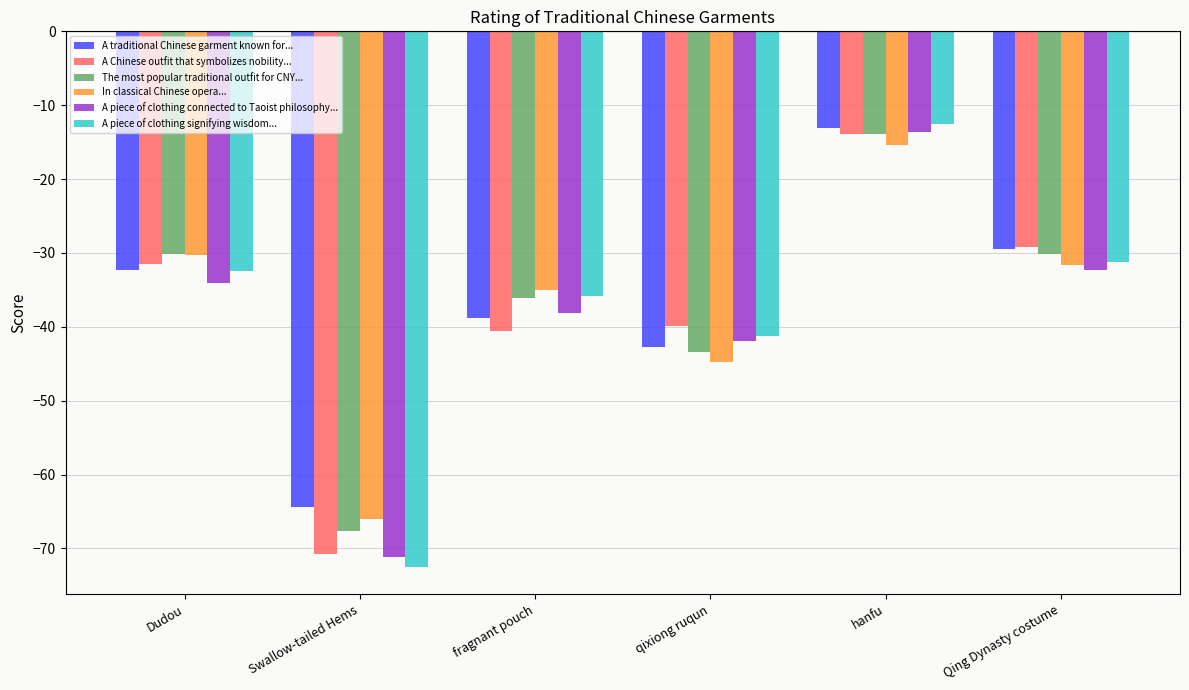

Which category has the highest value across all series?

hanfu